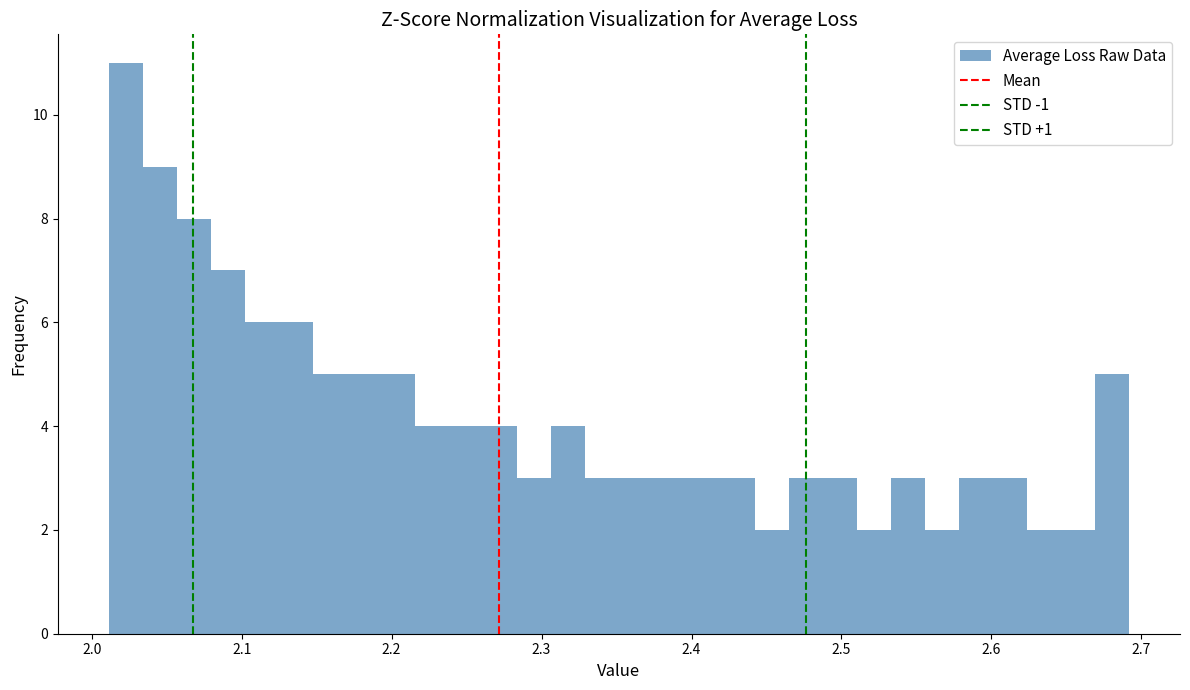

Around what value on the x-axis is the tallest bar? Give the approximate position of its centre, as read against the axis.

2.02